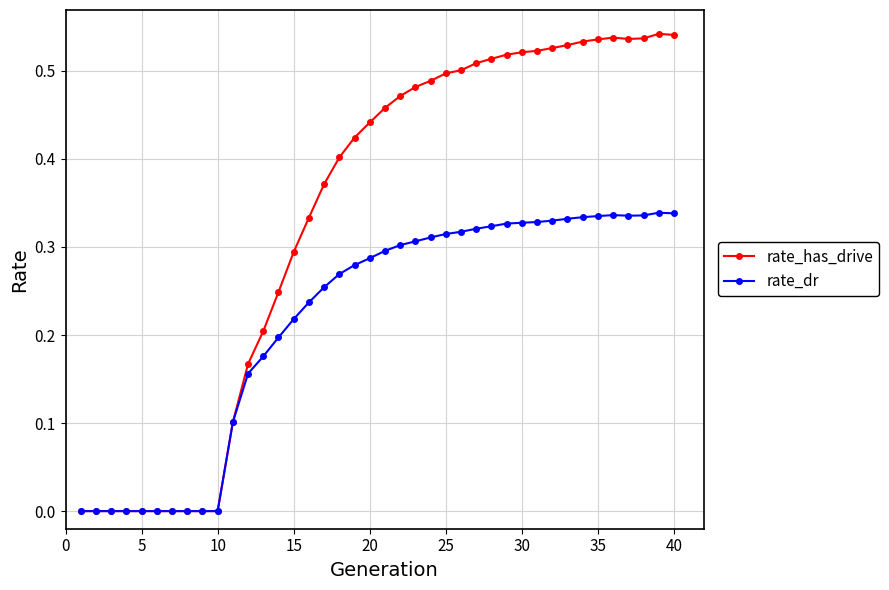

True or false: rate_dr has more than 1 interior local peaks.

True